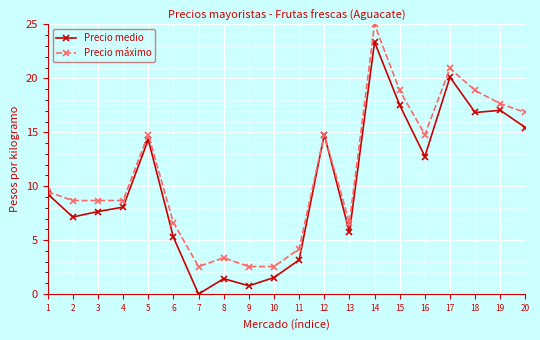

Which category has the highest value in the Precio máximo series?

14